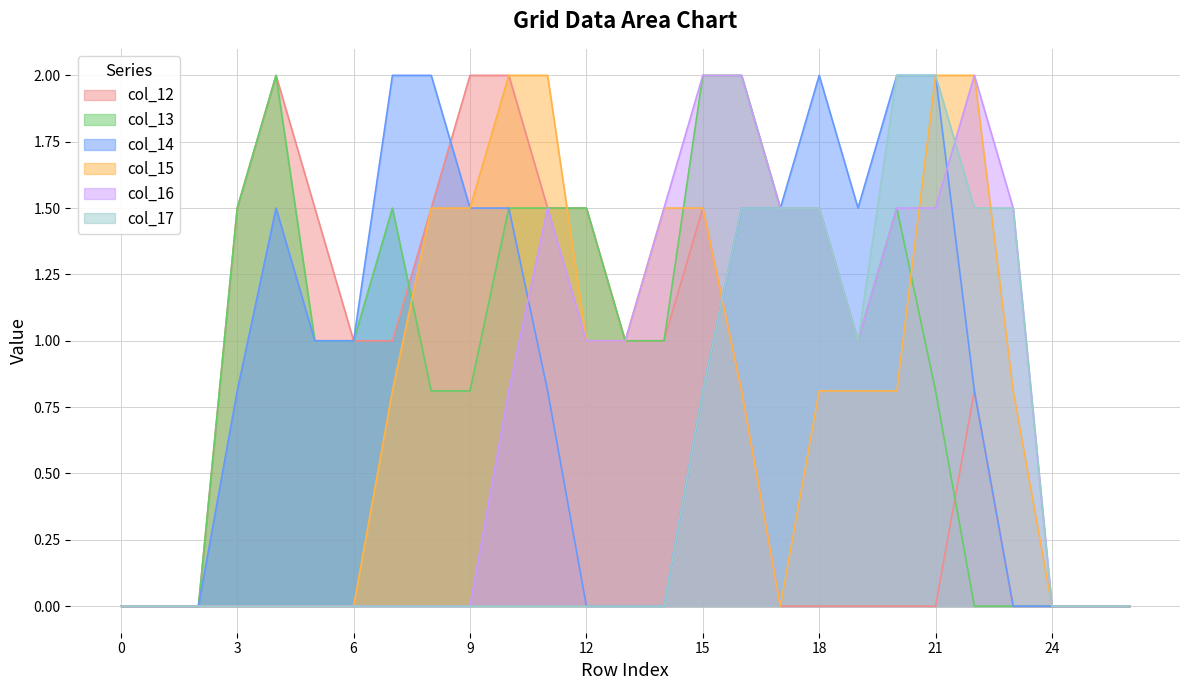

Rank the series by their maximum value, from highest to lowest.

col_12, col_13, col_14, col_15, col_16, col_17